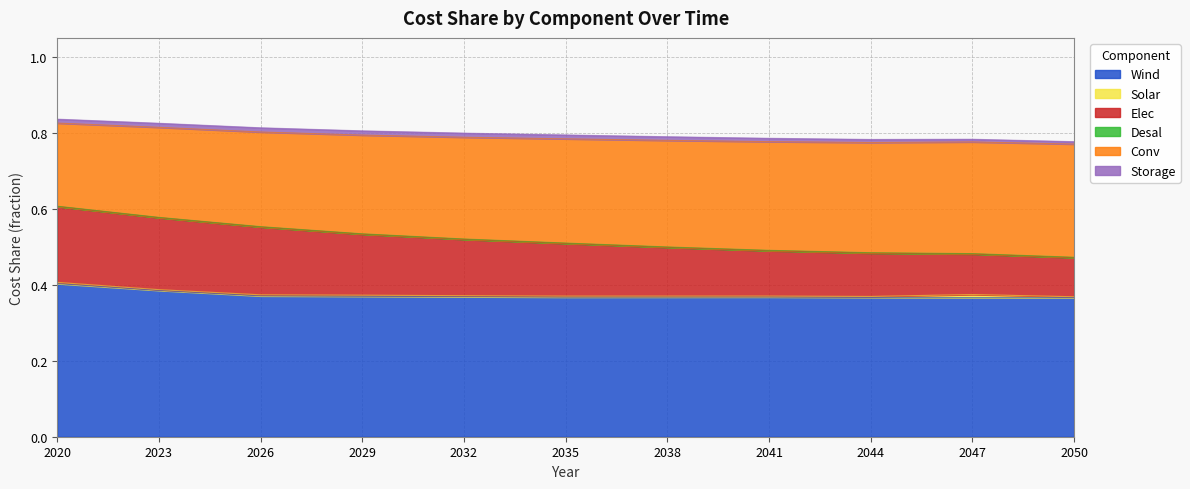

In Wind, how many points are lower than both neighbors (excluding endpoints)?

1